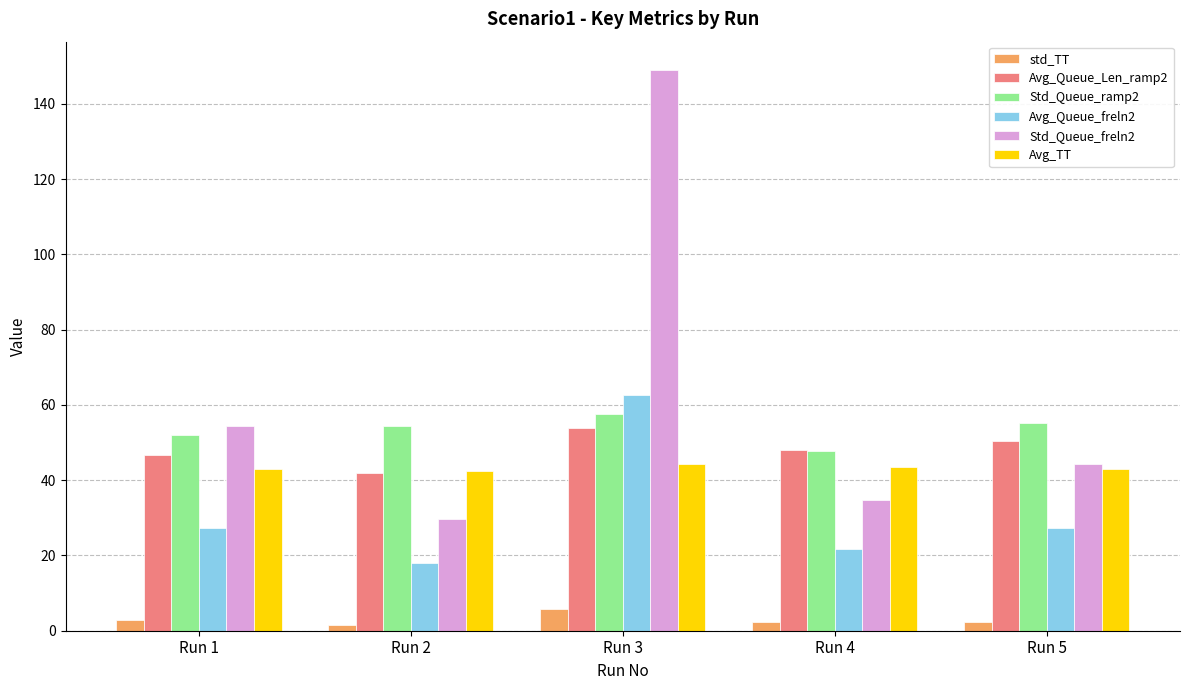

What value does the Avg_Queue_freln2 series have at Run 2?

18.0